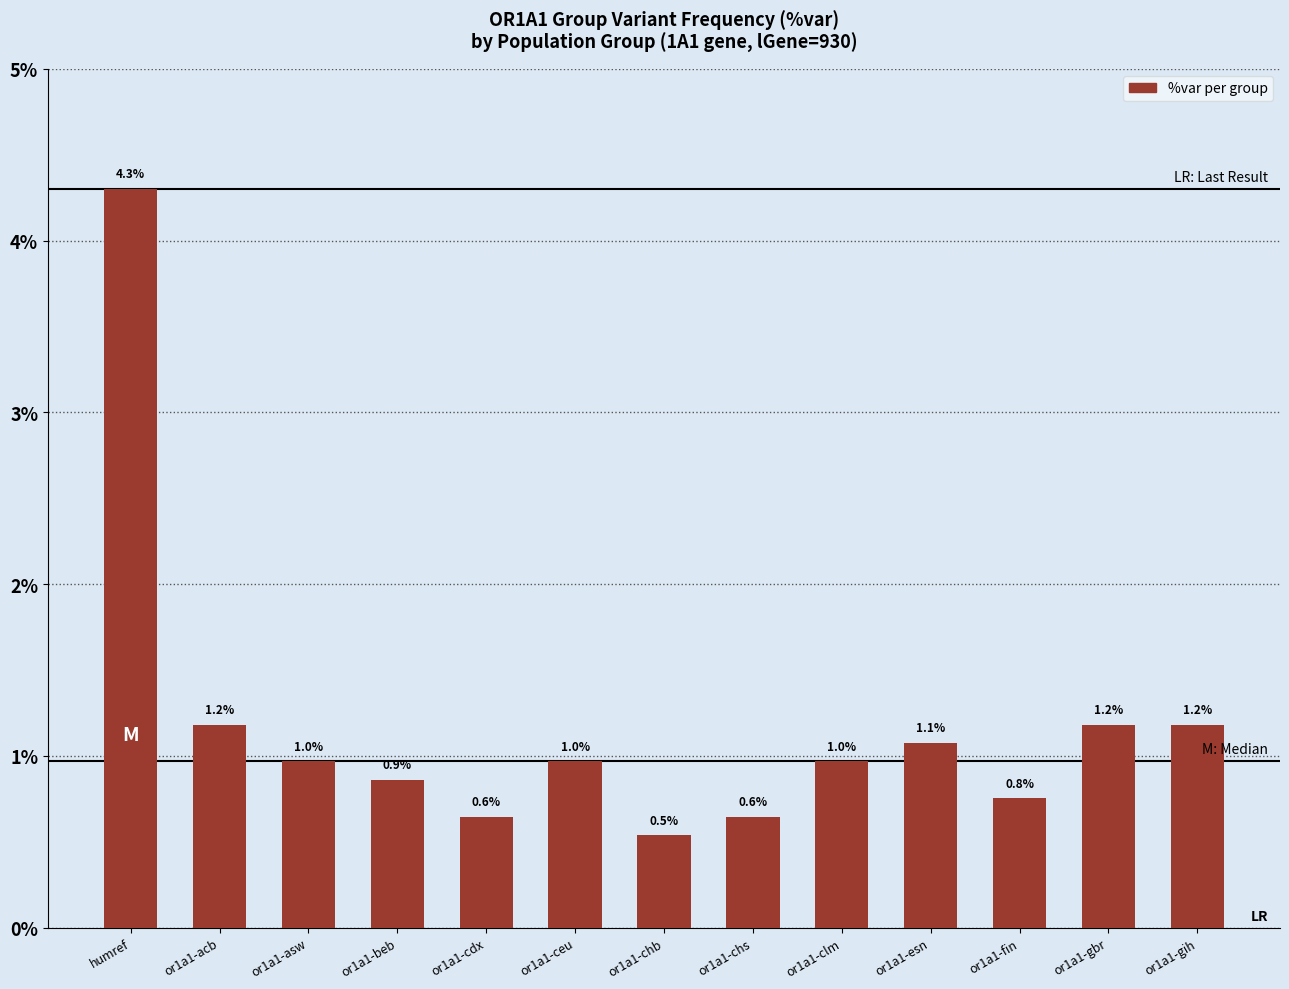

Between or1a1-esn and or1a1-cdx, which is larger?

or1a1-esn